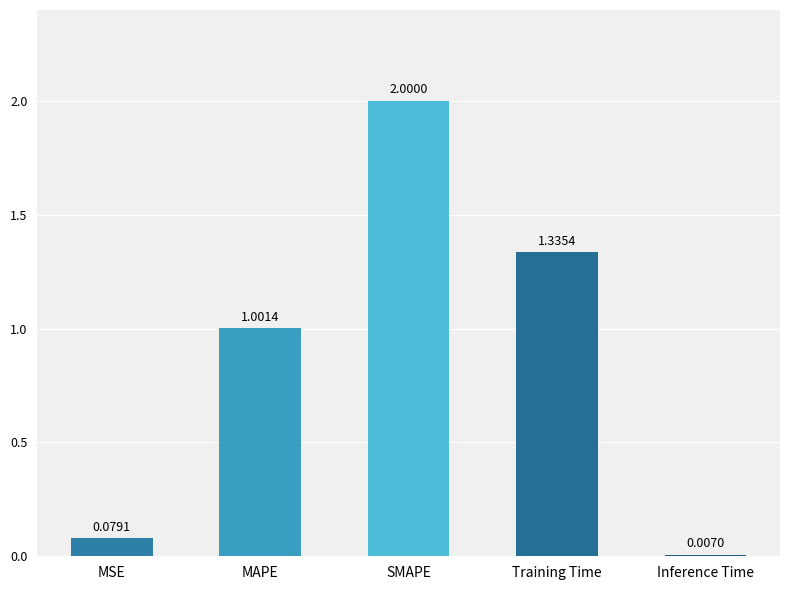

At which label does the data first exceed 1?

MAPE